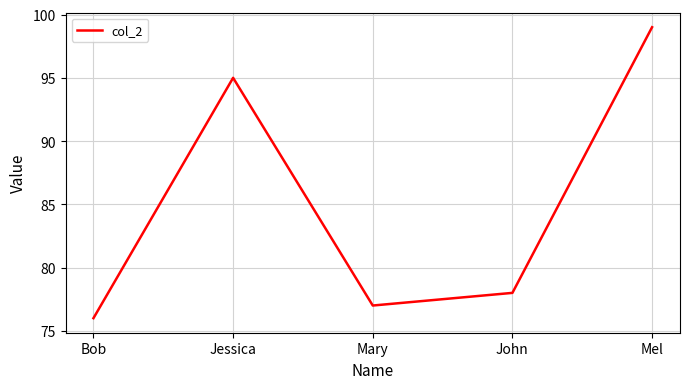

Which label corresponds to the smallest value in the chart?

Bob